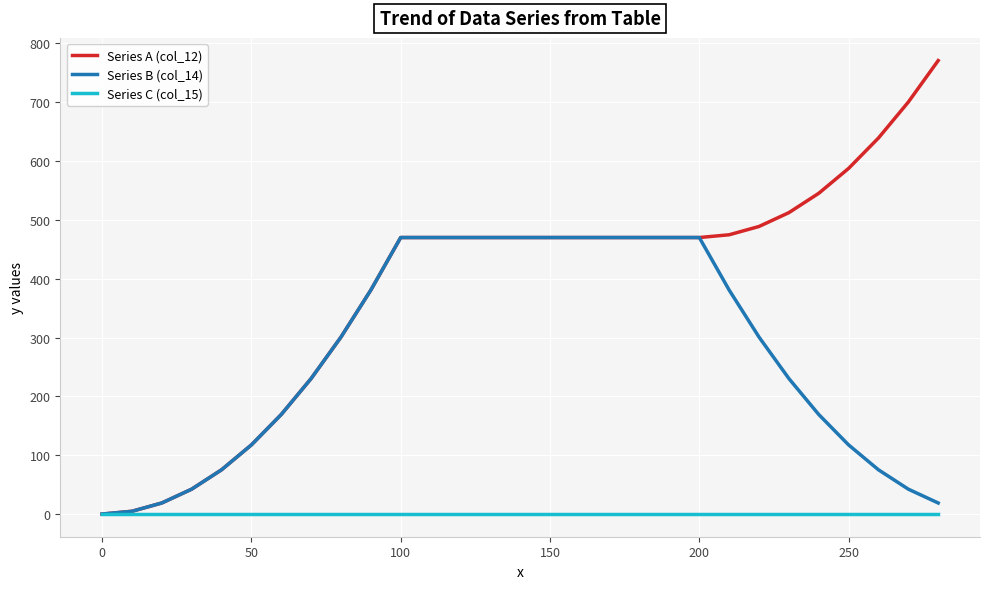

What is the maximum value shown in the chart?

770.8